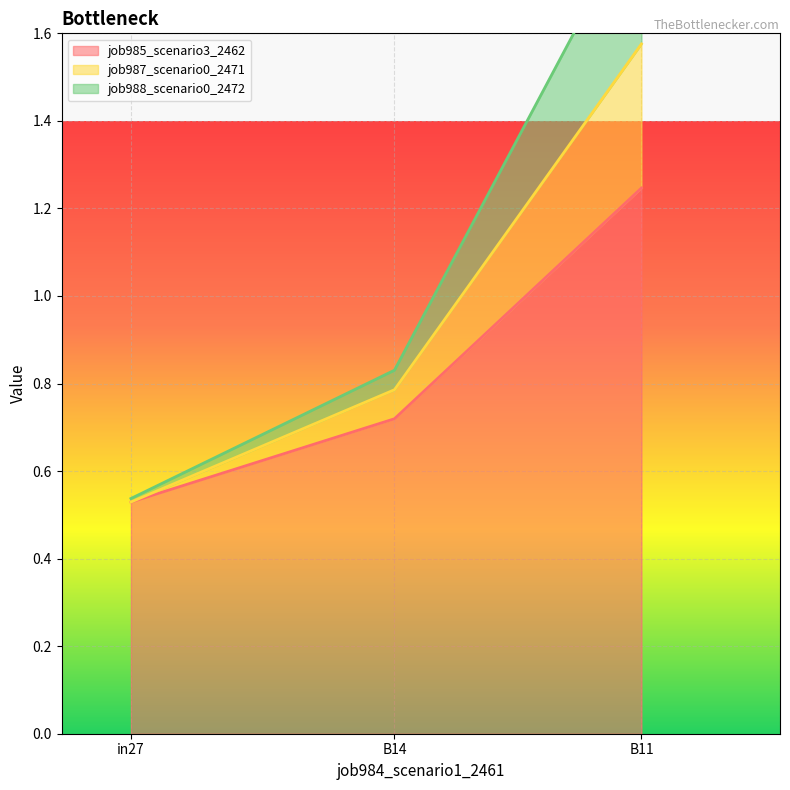

Is it true that job985_scenario3_2462 equals 0.5 at B14?

False